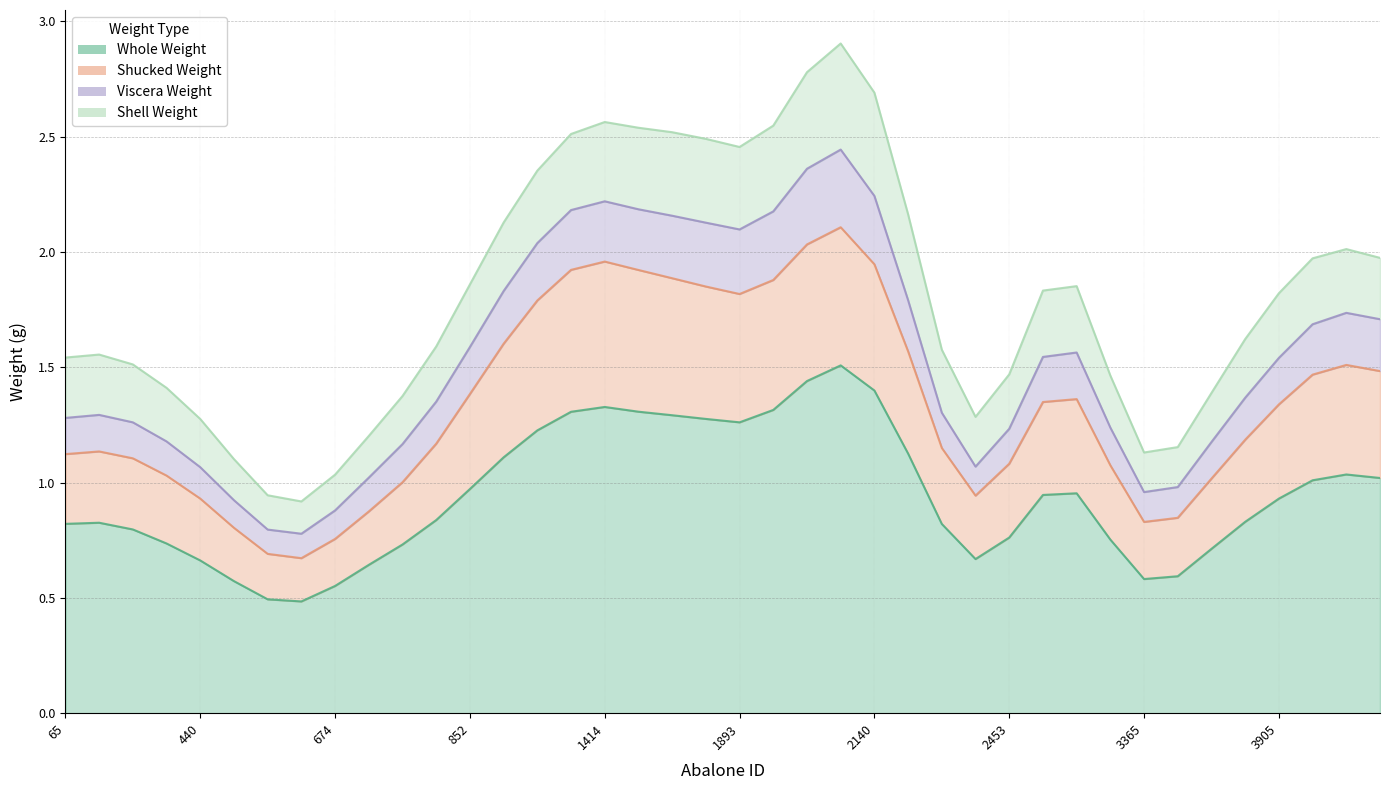

What are all the series names shown in the legend?

Whole_weight, Shucked_weight, Viscera_weight, Shell_weight